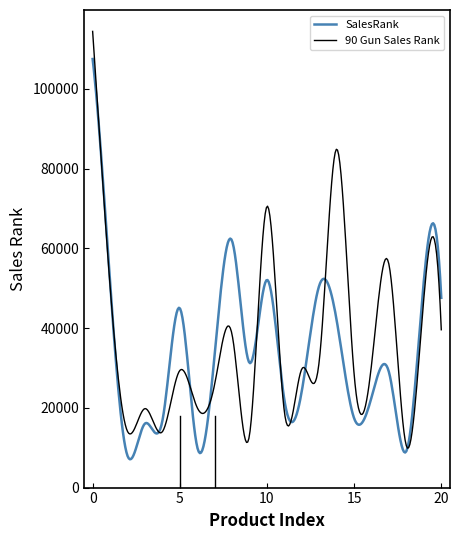

What is the smallest value displayed?

7097.6